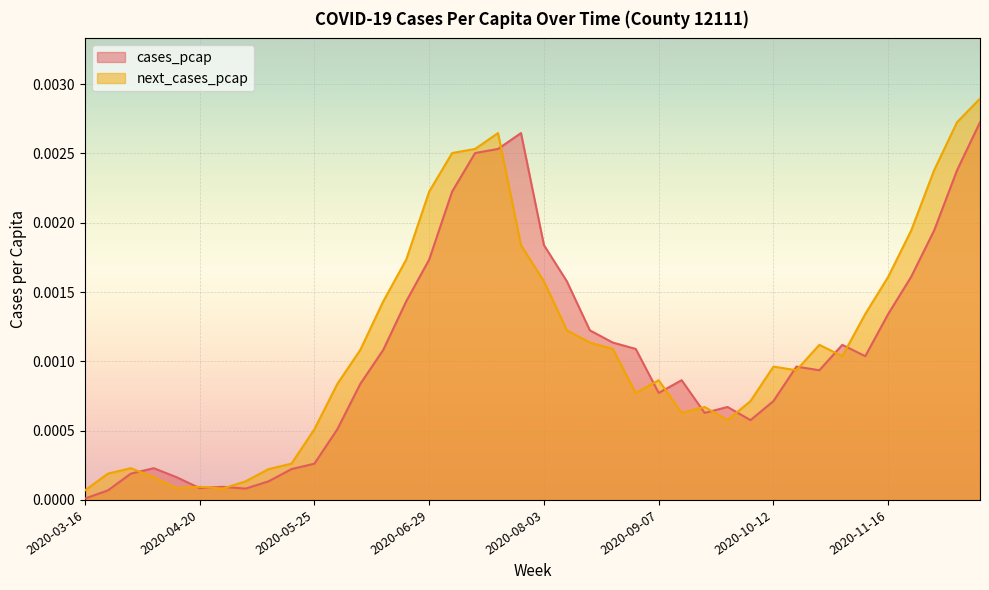

How many interior local peaks does the cases_pcap series have?

7